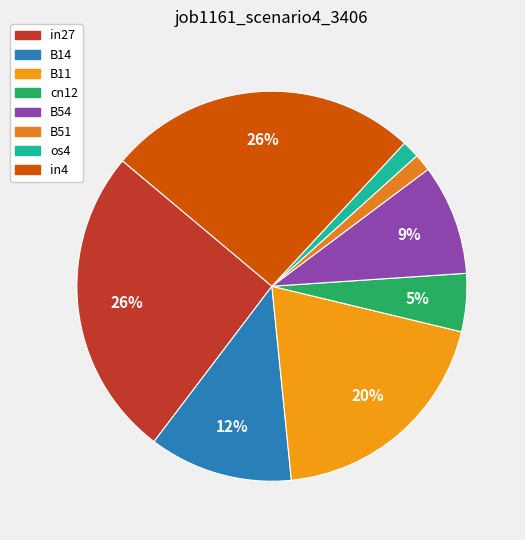

Which has a higher value, in27 or B54?

in27